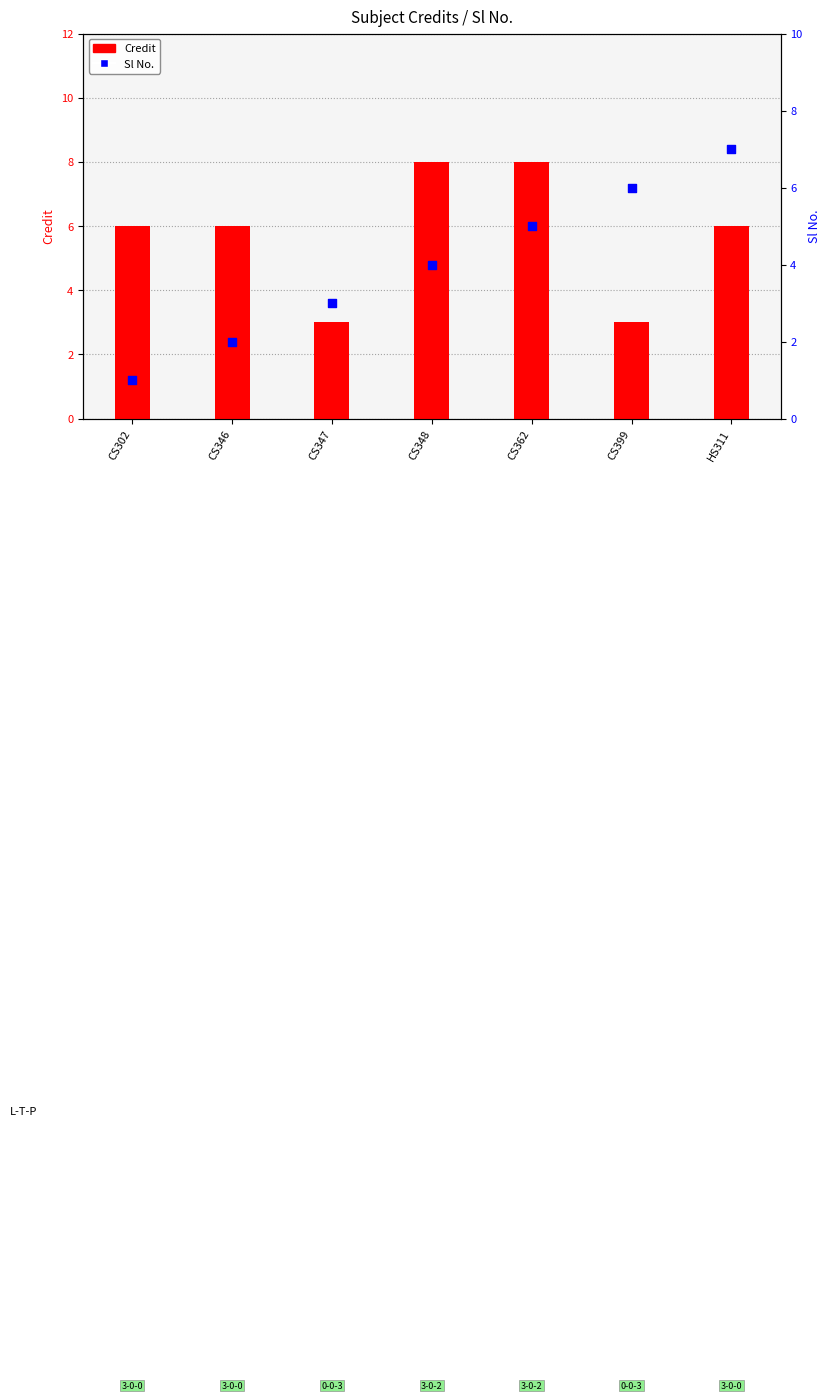

At how many categories does at least one series exceed 3?

6